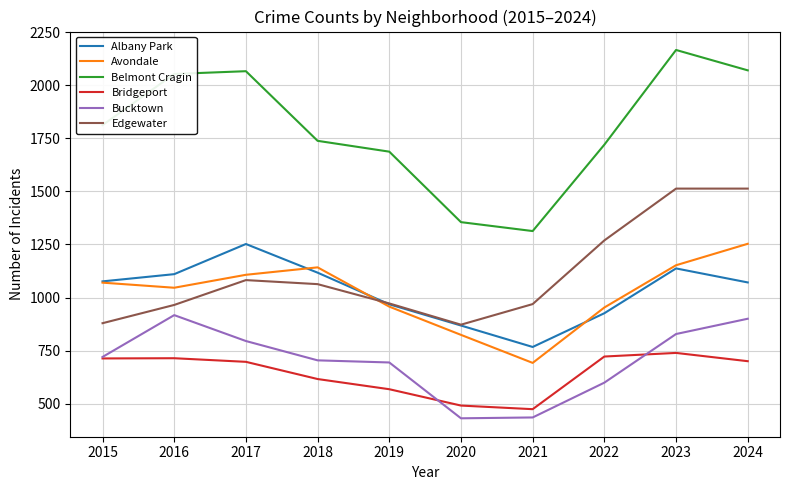

Which series has the largest range (max minus min)?

Belmont Cragin